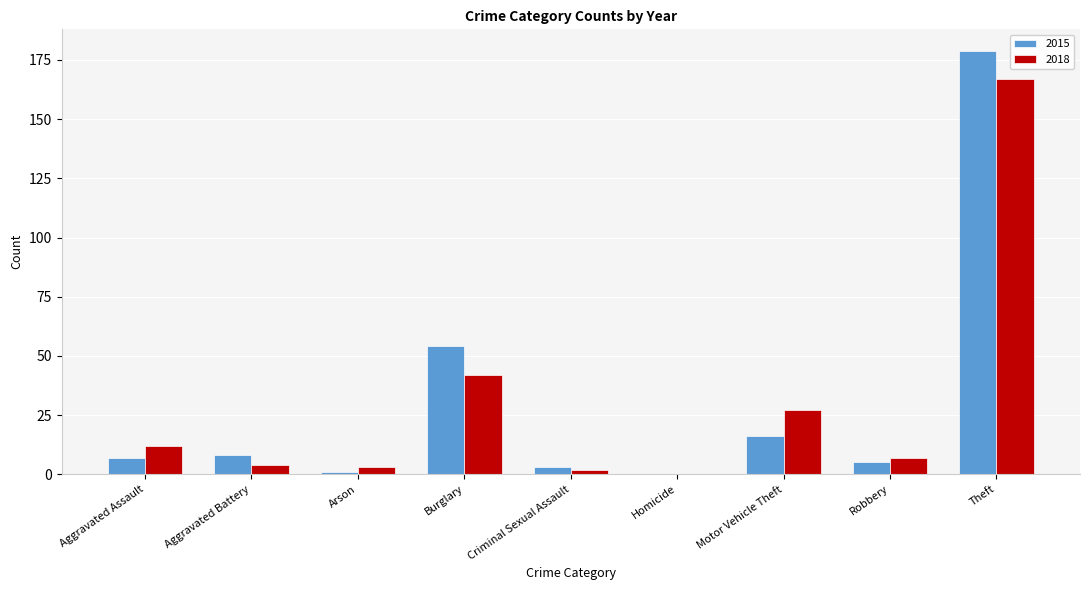

At which label does 2015 reach its peak?

Theft